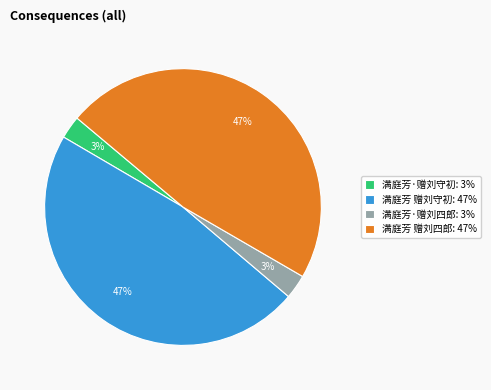

How many segments does this pie chart have?

4